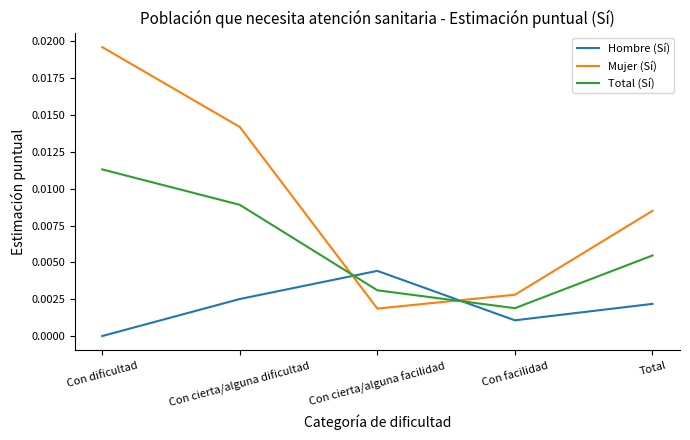

The Total (Sí) series shows 0.0 at Con facilidad. True or false?

True